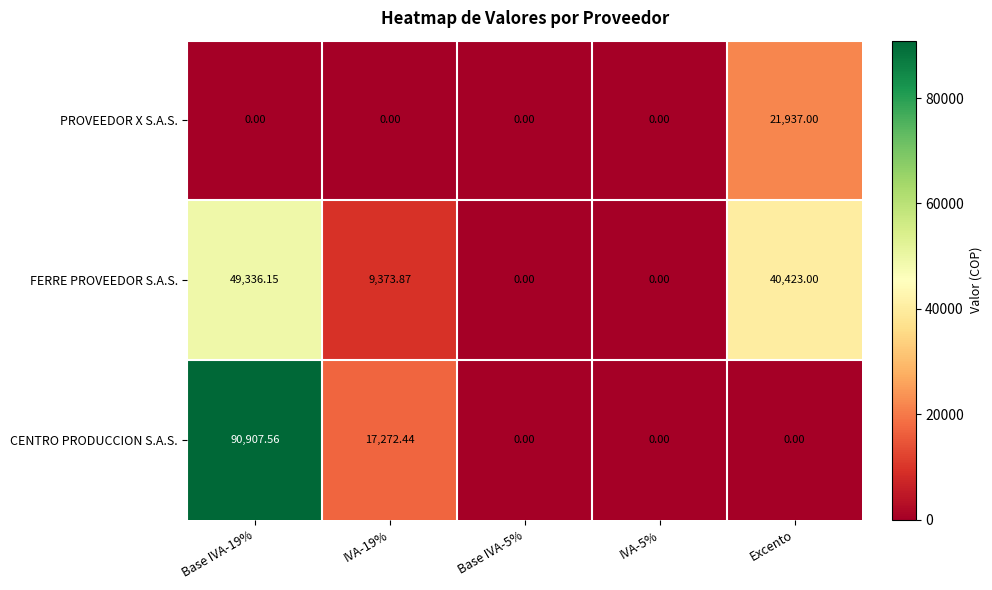

Which series has the largest range (max minus min)?

CENTRO PRODUCCION S.A.S.